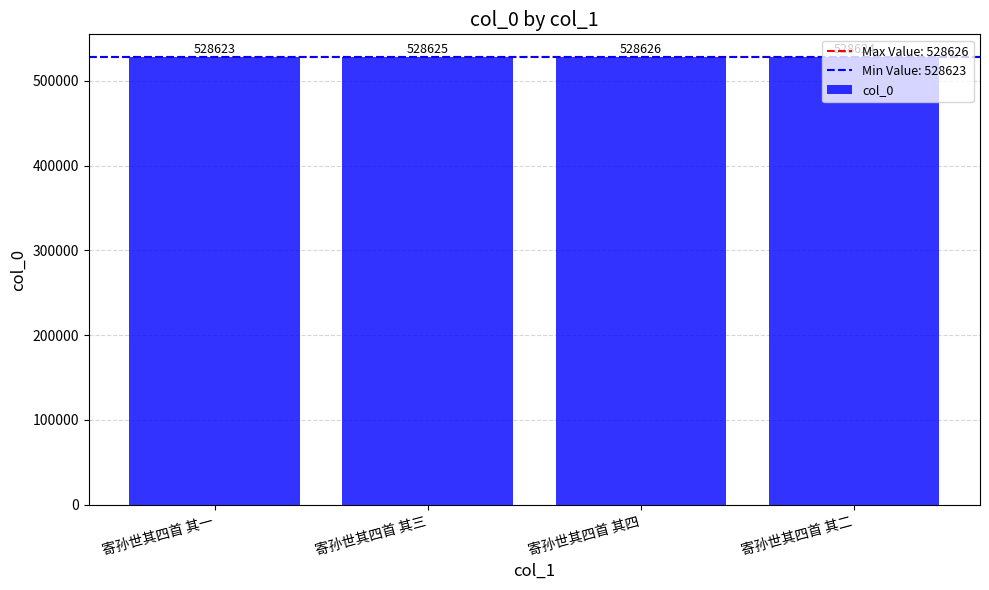

What is the change in value from 寄孙世其四首 其一 to 寄孙世其四首 其四?

+3